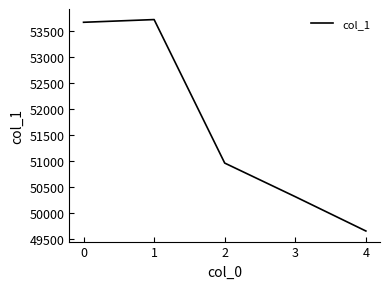

How many distinct data groups are displayed?

1